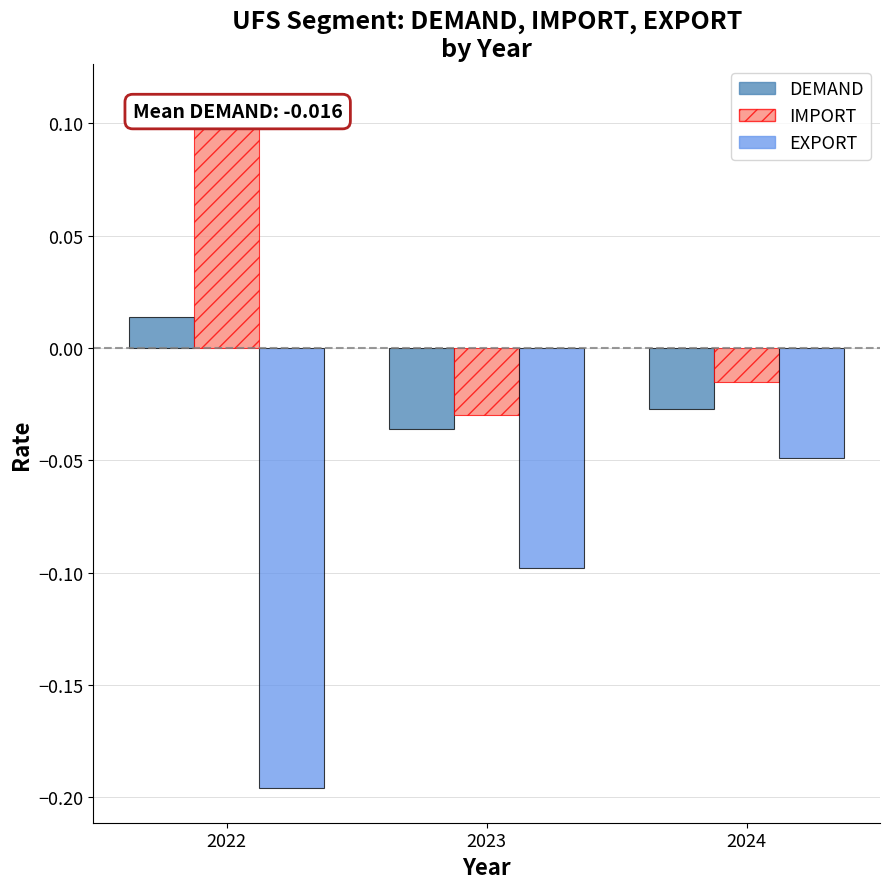

Which series changed the most between 2023 and 2024?

EXPORT